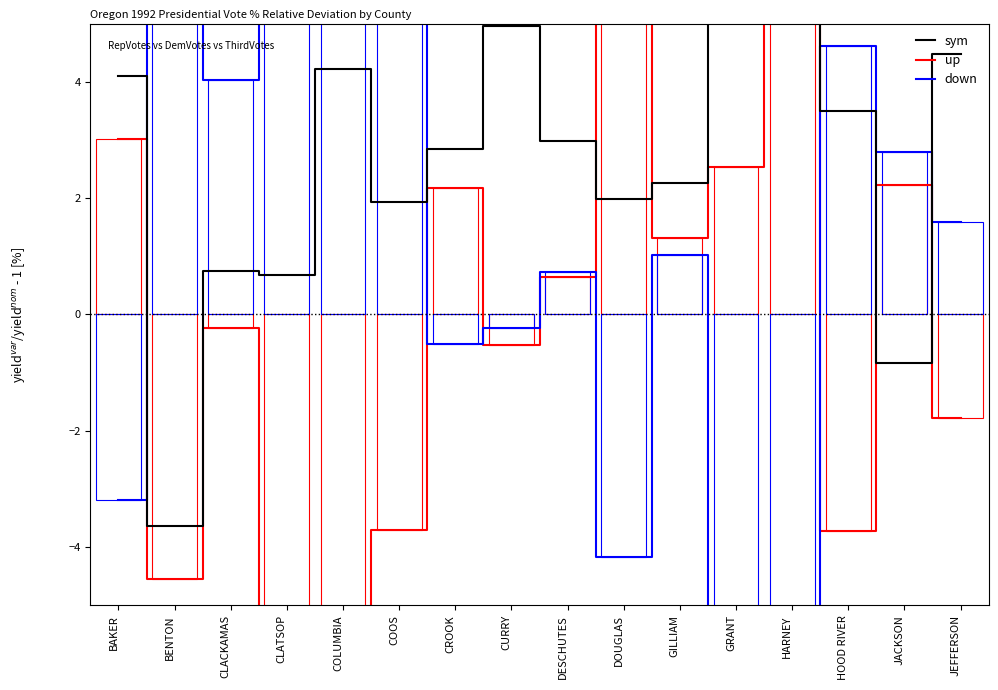

What is the difference between the second highest and minimum values in the down series?

17.3